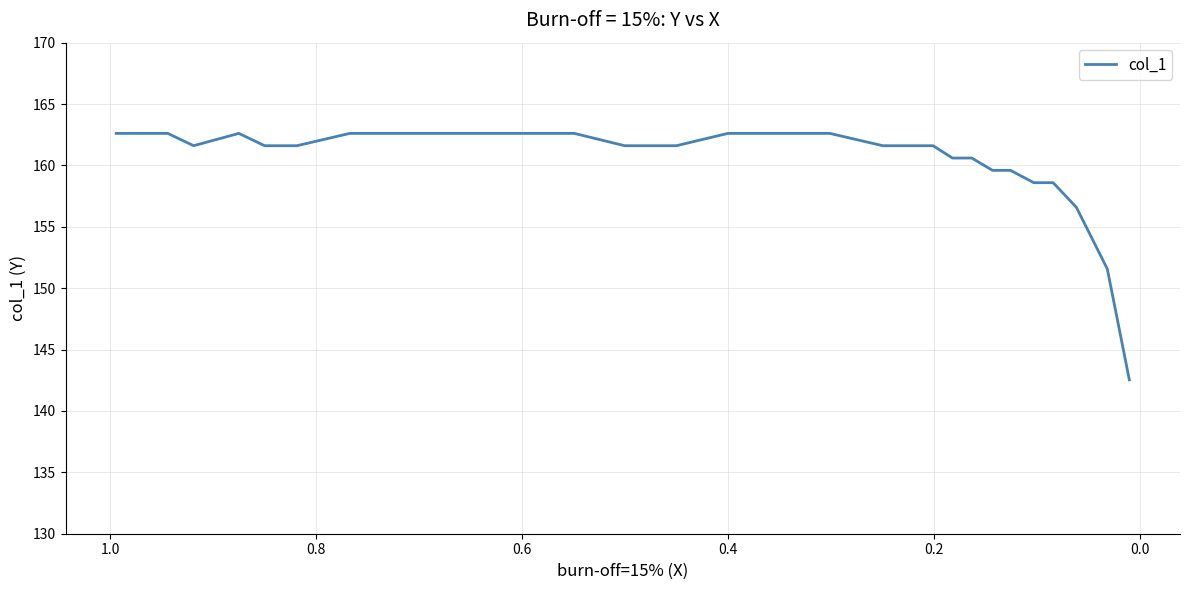

What is the average value?

160.4